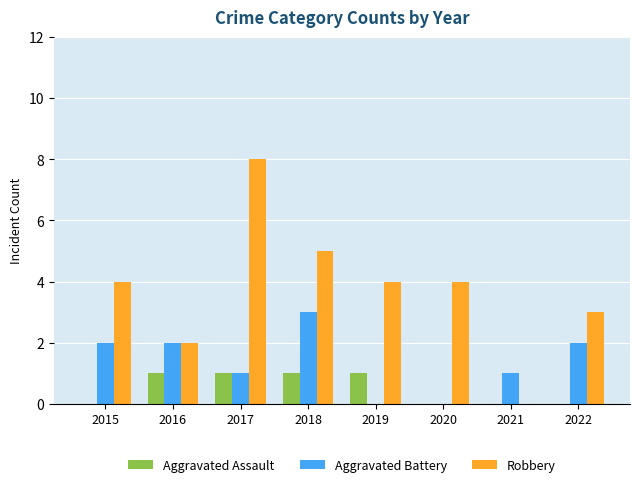

Reading right to left, list all the values displayed in this chart.

Aggravated Assault: 0	0	0	1	1	1	1	0
Aggravated Battery: 2	1	0	0	3	1	2	2
Robbery: 3	0	4	4	5	8	2	4